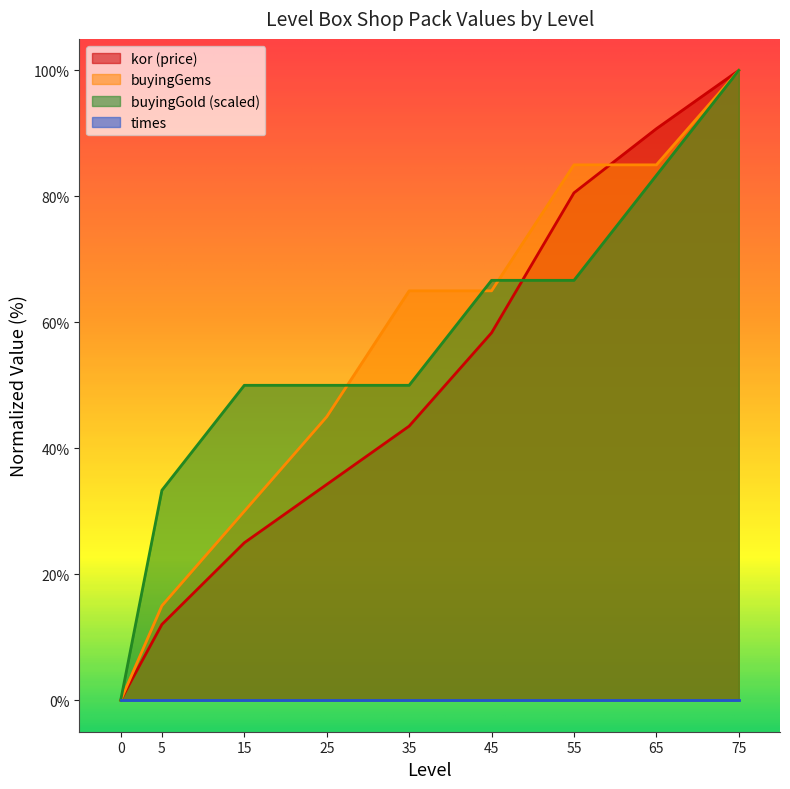

How many times do buyingGold and buyingGems cross each other?

3